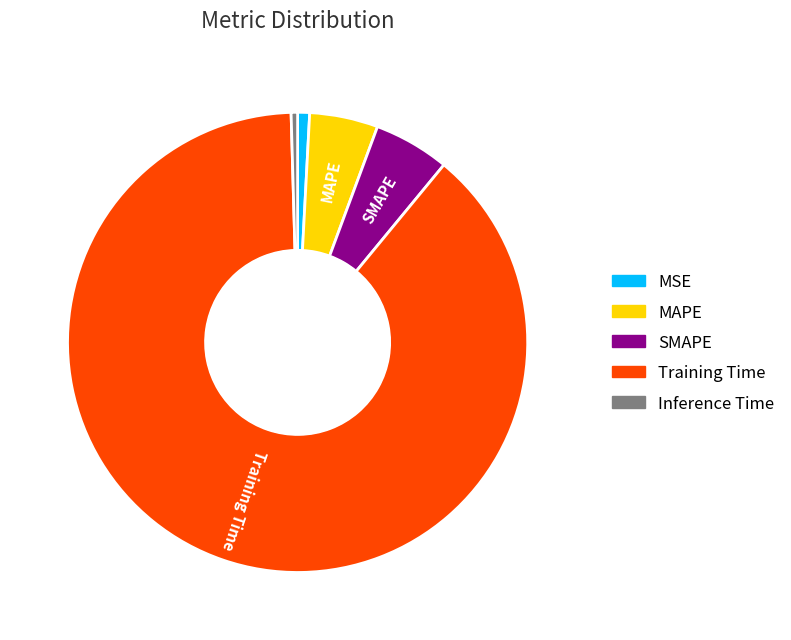

True or false: MAPE accounts for 14% of the total.

False